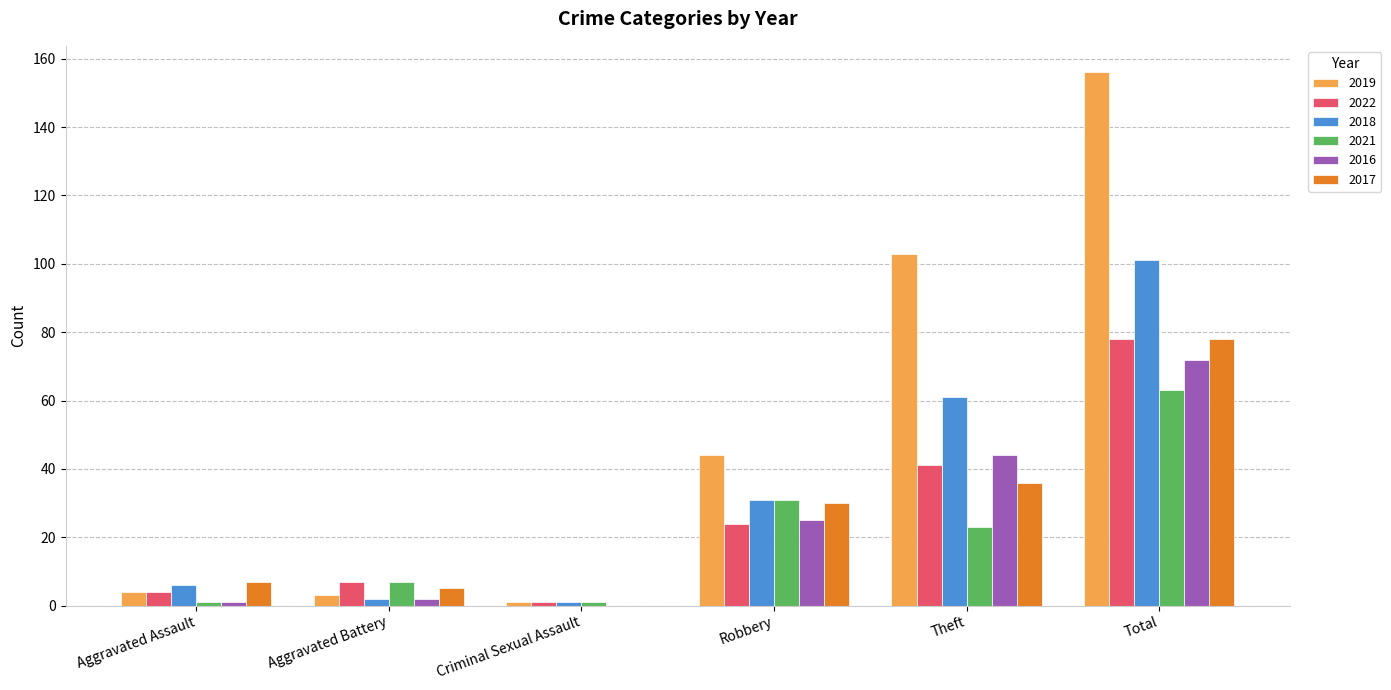

Is it true that 2016 equals 72 at Total?

True